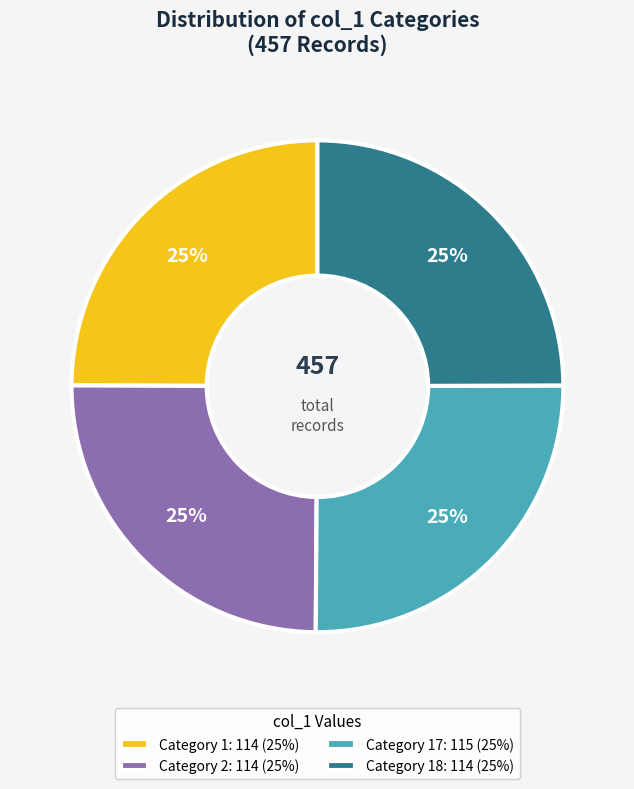

The Category 17: 115 (25%) slice represents 25% of the pie. True or false?

True